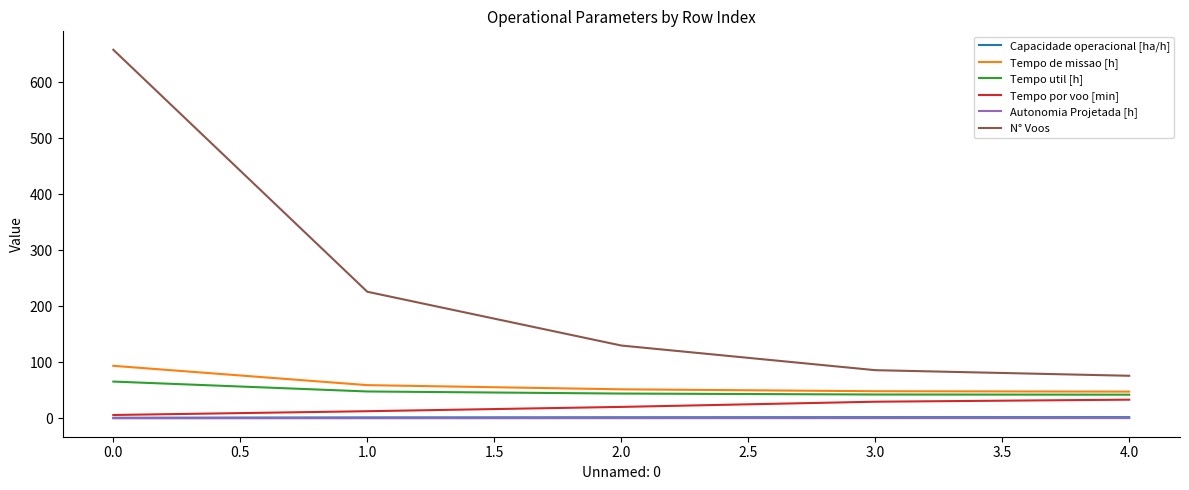

Which series has the widest spread of values?

N° Voos